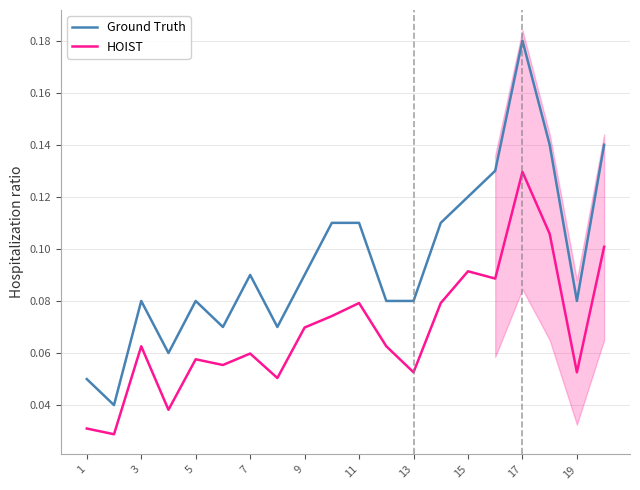

True or false: Ground Truth and HOIST cross at least once.

False